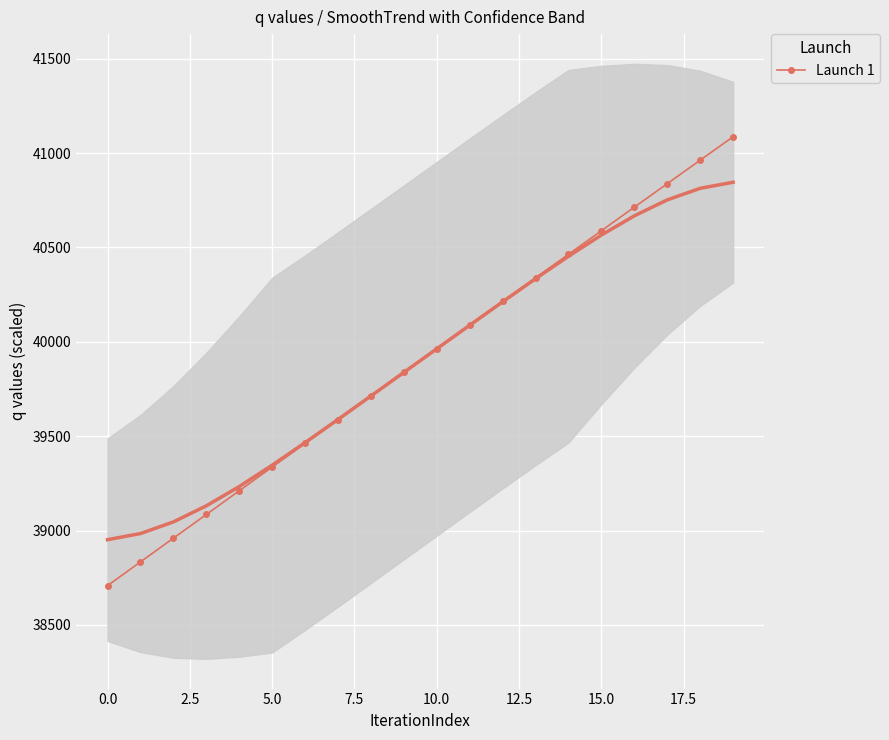

Is this an area chart (filled region under the line)?

No